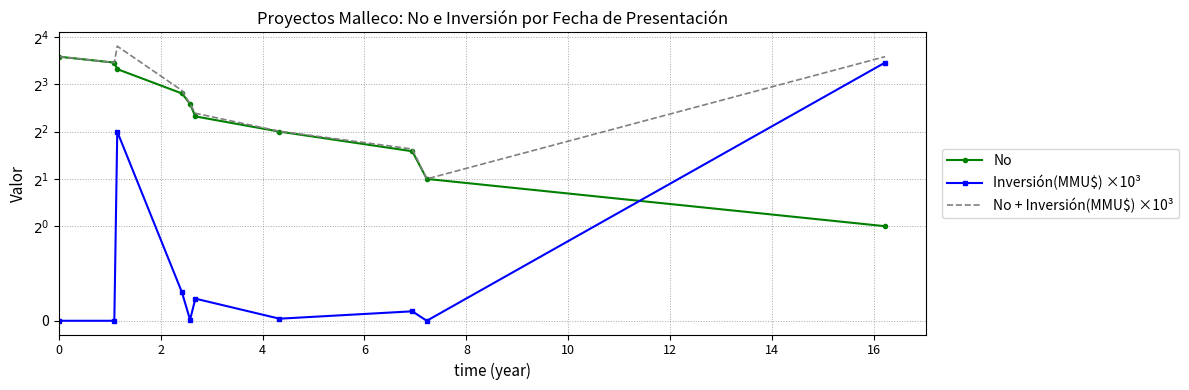

List the series in order of their peak value, highest first.

No + Inversión(MMU$) ×10³, No, Inversión(MMU$) ×10³